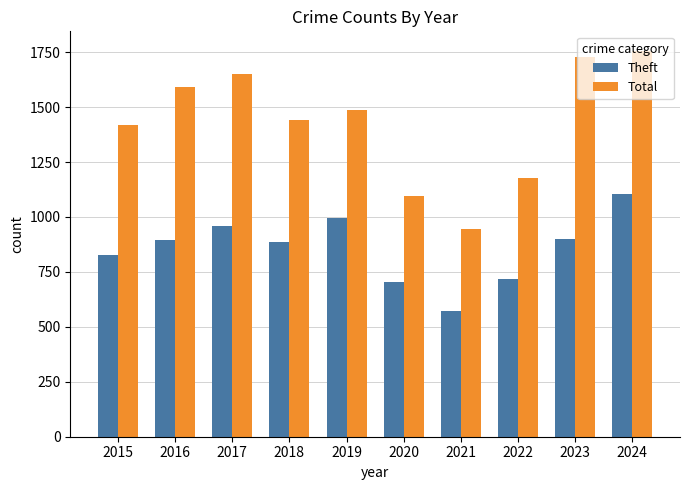

At which label is Theft closest to 839?

2015